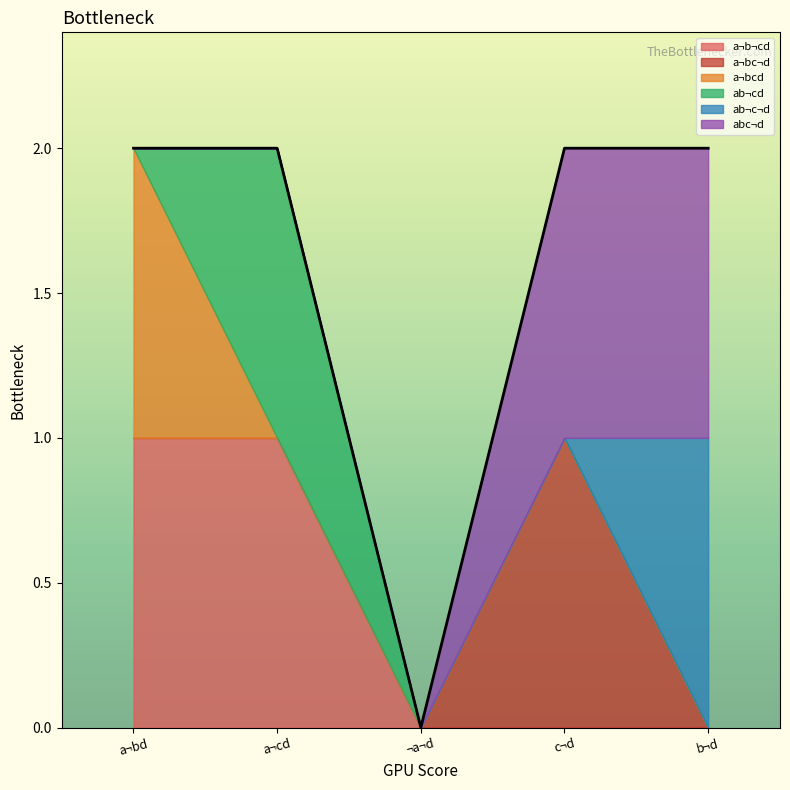

True or false: a¬b¬cd has a value of 2 at a¬cd.

False